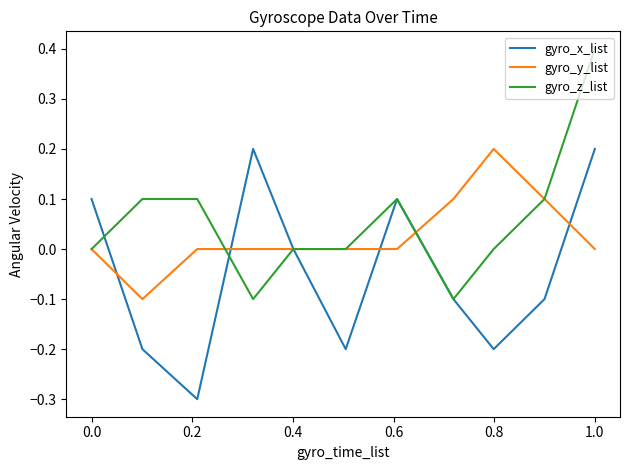

What is the highest value of the gyro_z_list series?

0.4